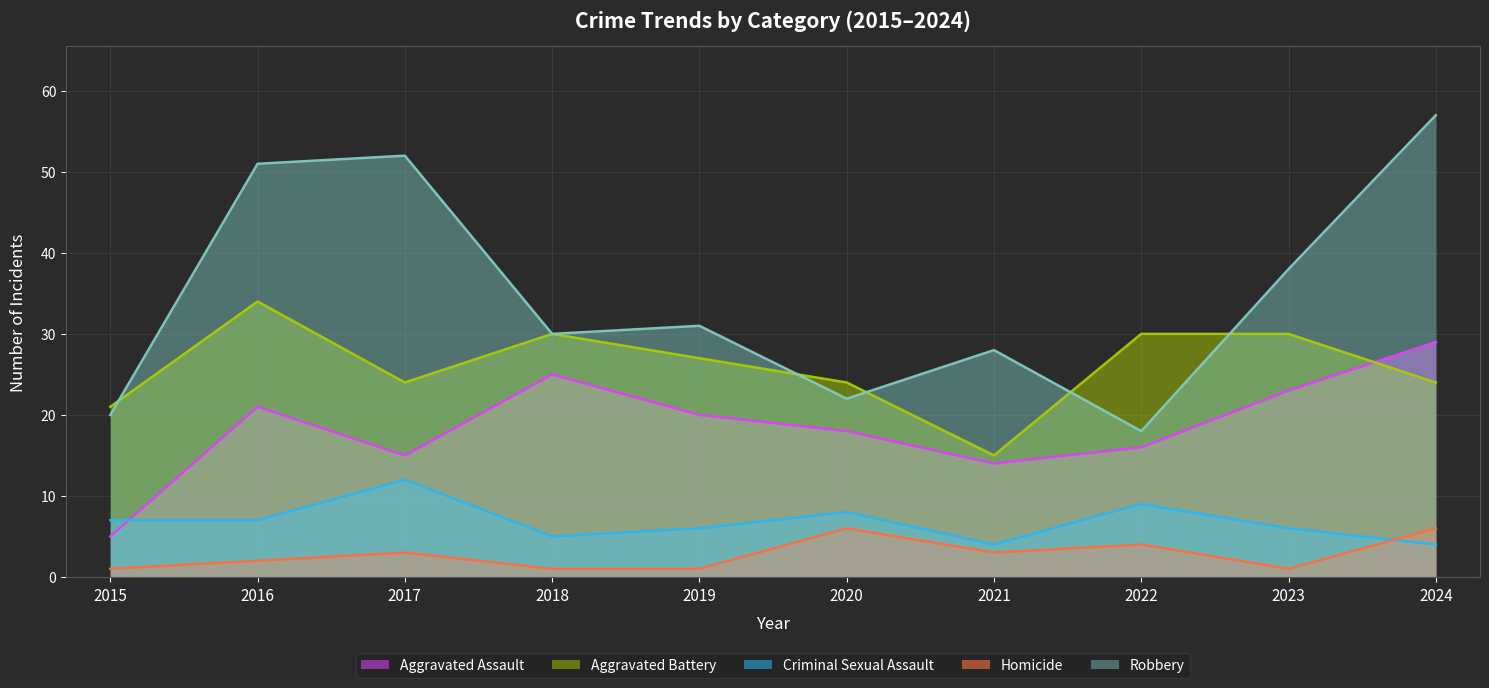

Which series has the largest total across all categories?

Robbery